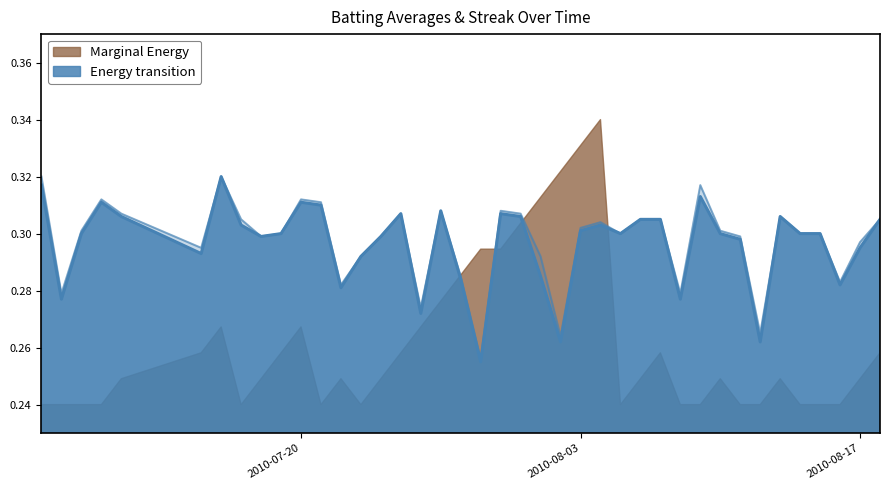

How many Batting Average2 values are between 0 and 1?

40